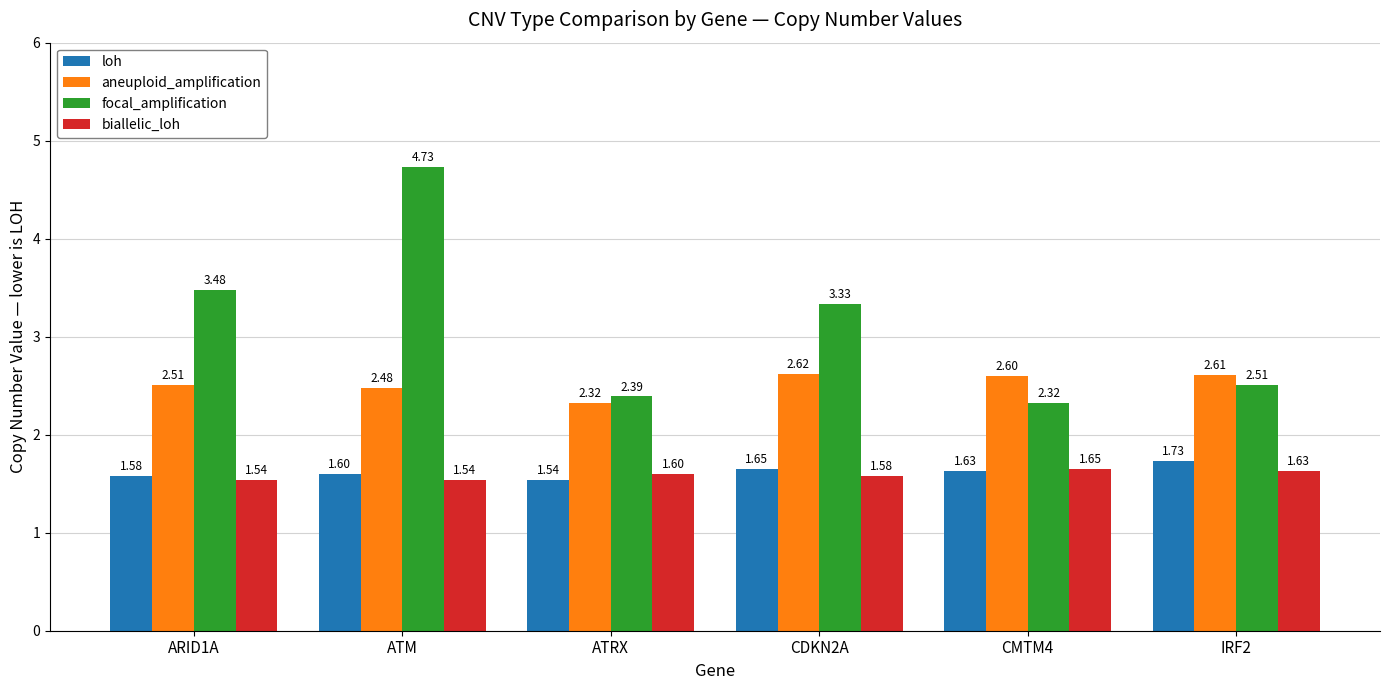

At which label does loh reach its minimum?

ATRX